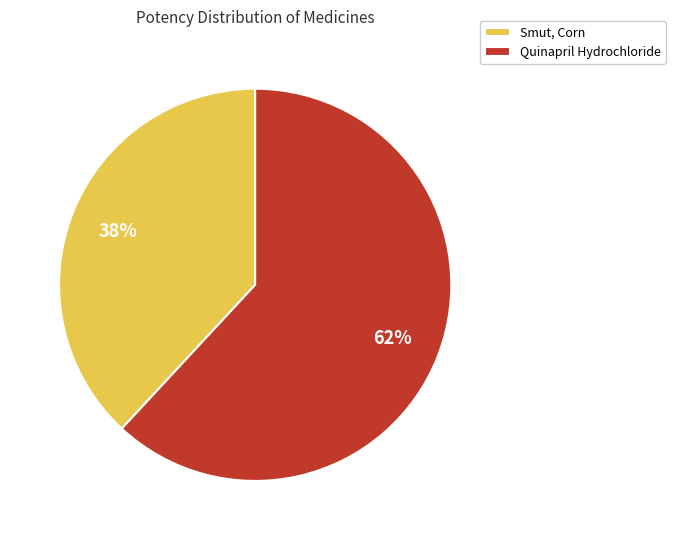

Is it true that Smut, Corn is 38% of the pie?

True